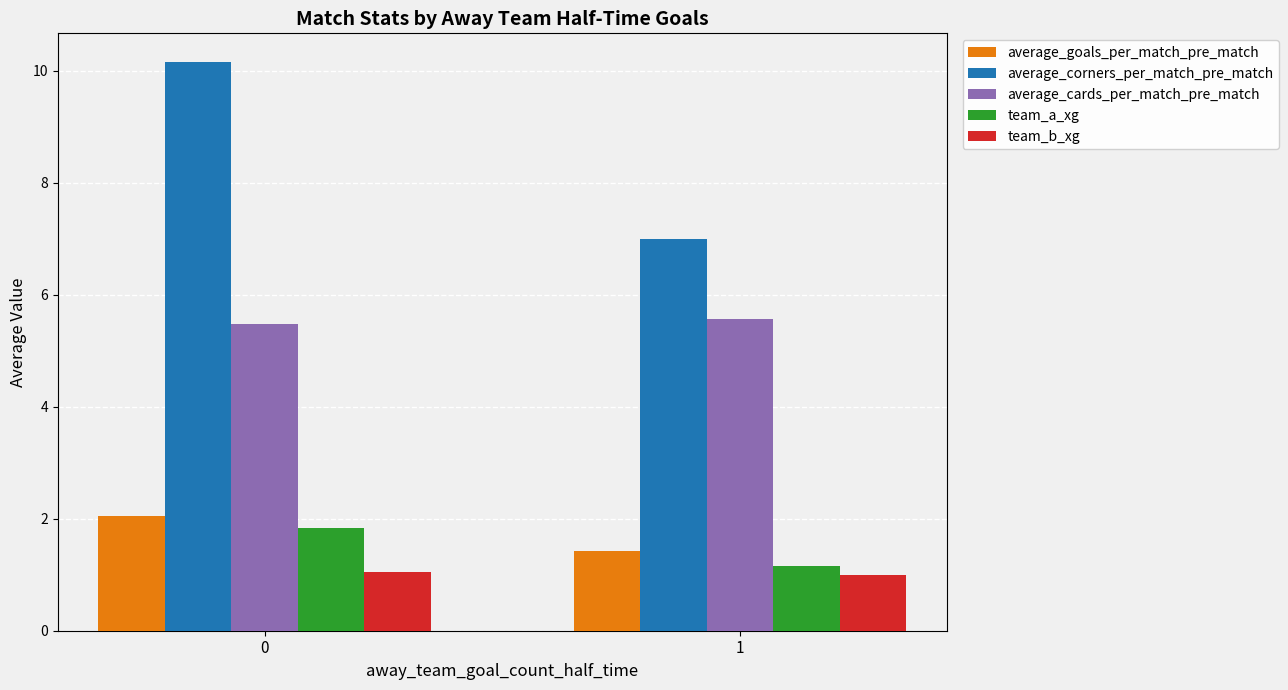

What is the minimum value shown in the chart?

1.0